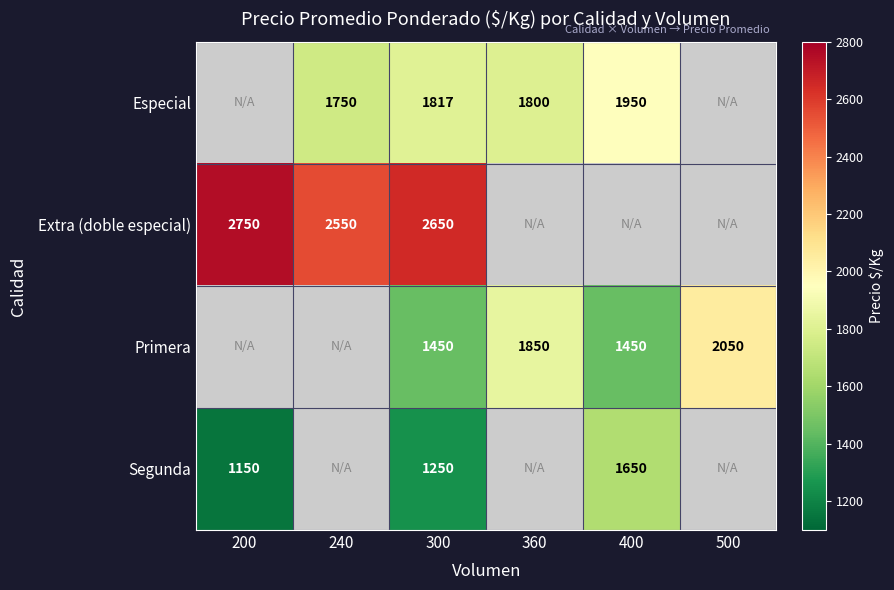

At which category is the sum across all series the highest?

300